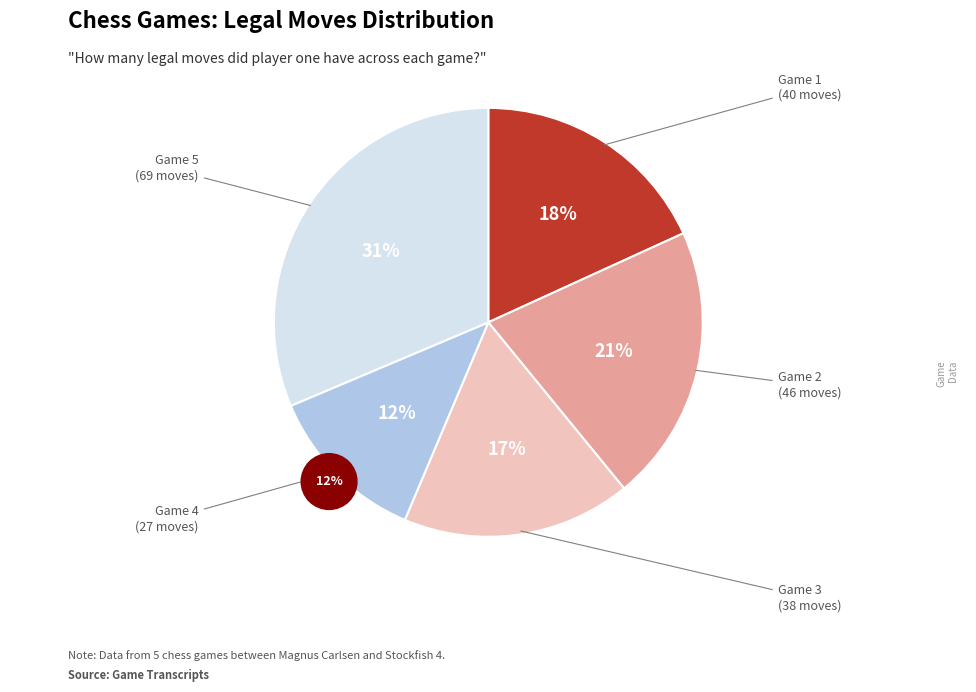

To the nearest percent, what is the difference between the largest and smallest slice percentages?

19%